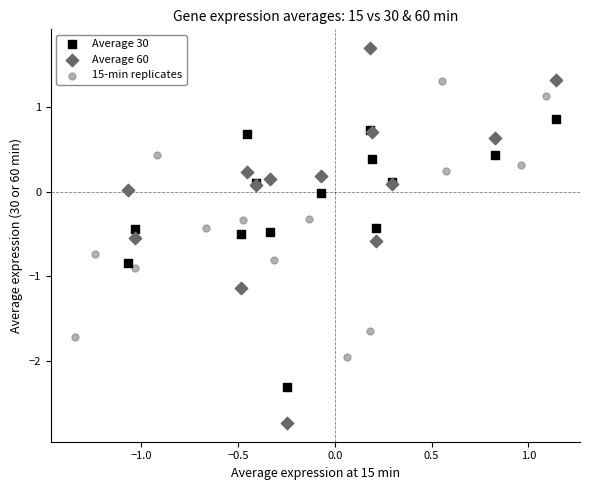

Which series has the widest spread of Y values?

Average 60